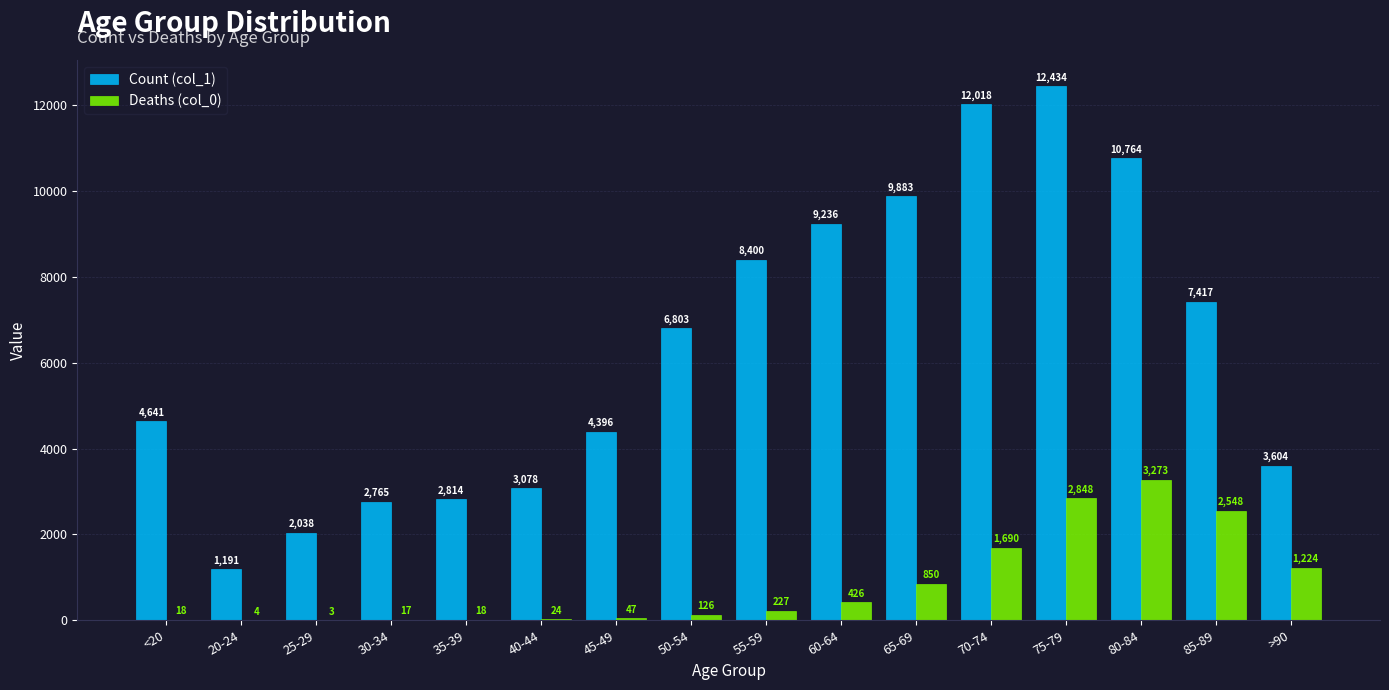

True or false: Count (col_1) has a value of 1246 at 40-44.

False